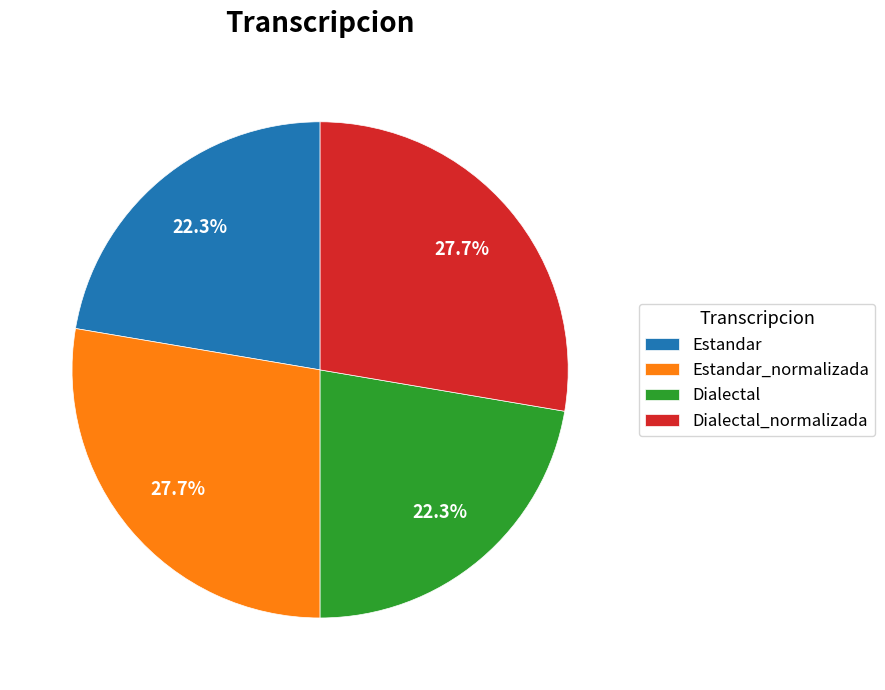

What percentage is the Estandar_normalizada slice, to the nearest percent?

28%